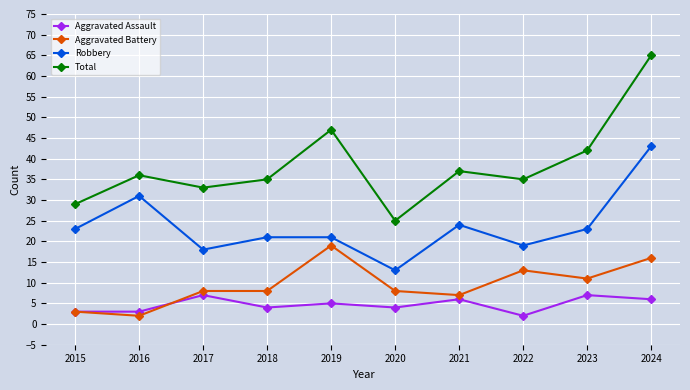

Where is Robbery nearest to the value 28?

2016